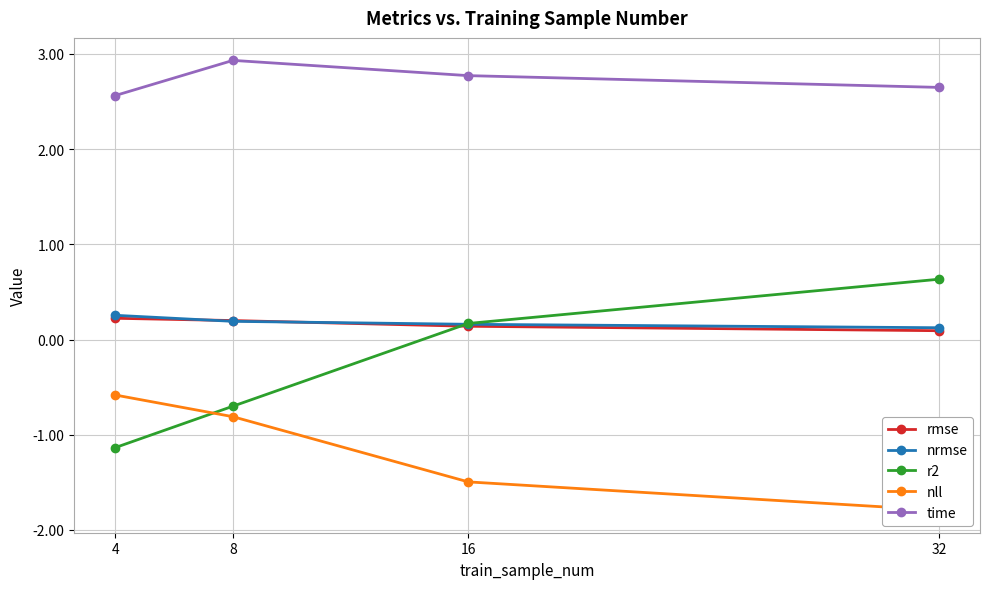

What is the smallest value displayed?

-1.8